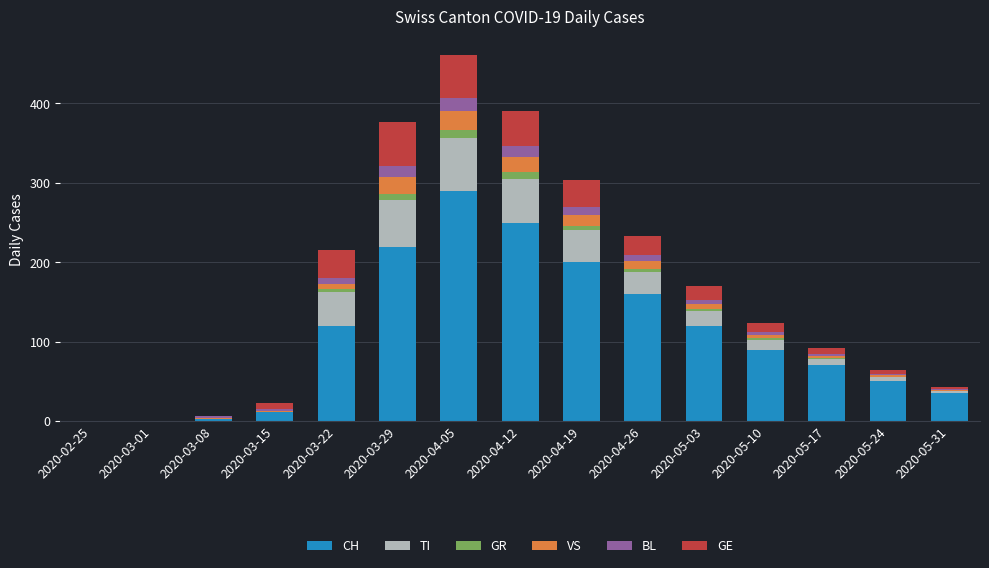

At which label is CH closest to 145?

2020-04-26